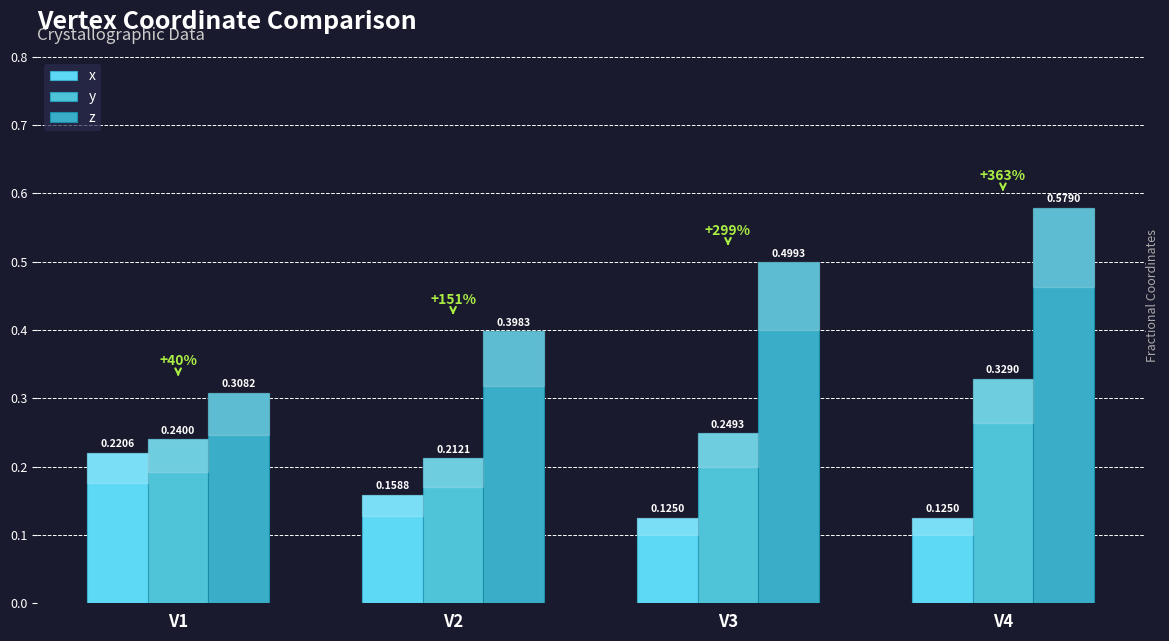

What are all the series names shown in the legend?

x, y, z